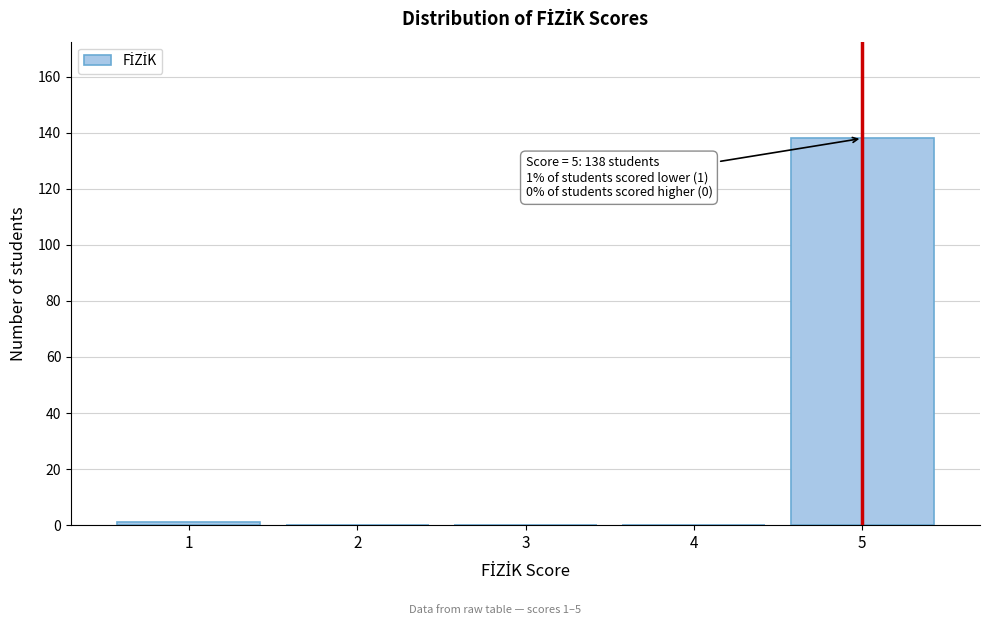

Which range on the x-axis has the tallest bar?

4.5 to 5.5